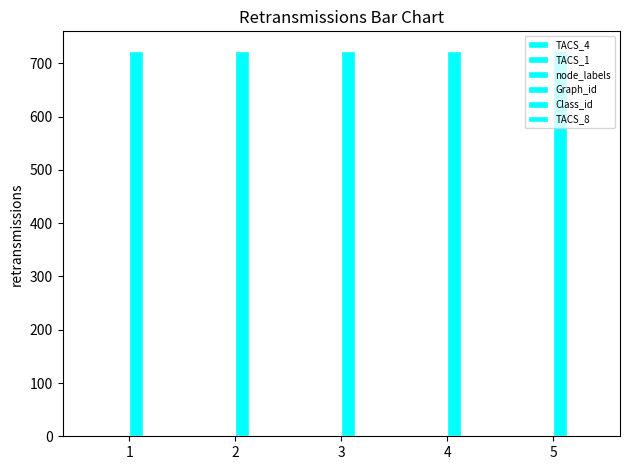

At which category does the chart reach its minimum across all series?

1